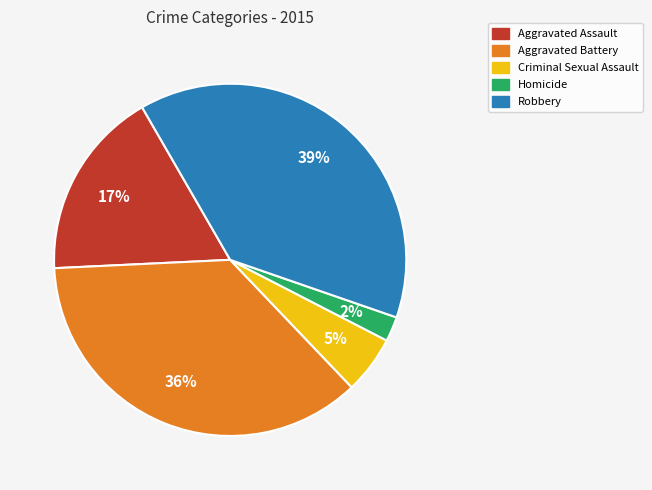

Rank the categories by value from highest to lowest.

Robbery, Aggravated Battery, Aggravated Assault, Criminal Sexual Assault, Homicide